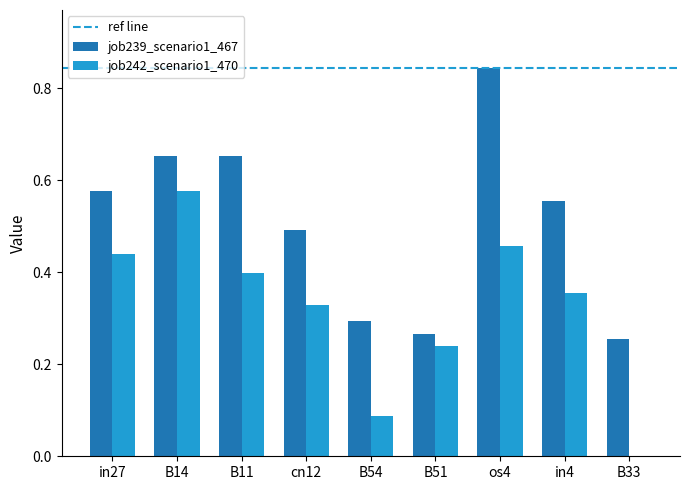

Between cn12 and B51, which series saw the biggest shift?

job239_scenario1_467